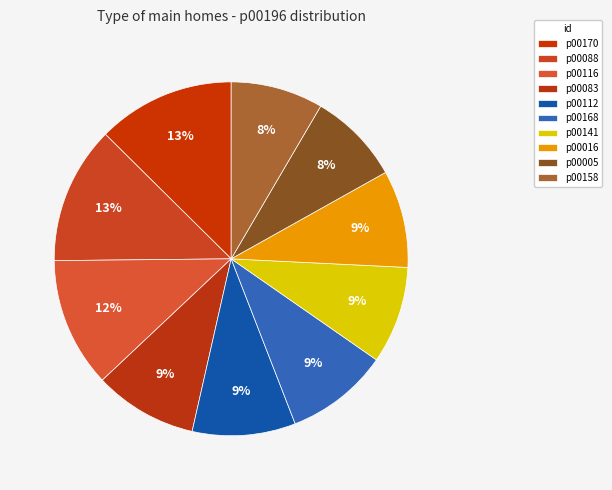

How many segments does this pie chart have?

10